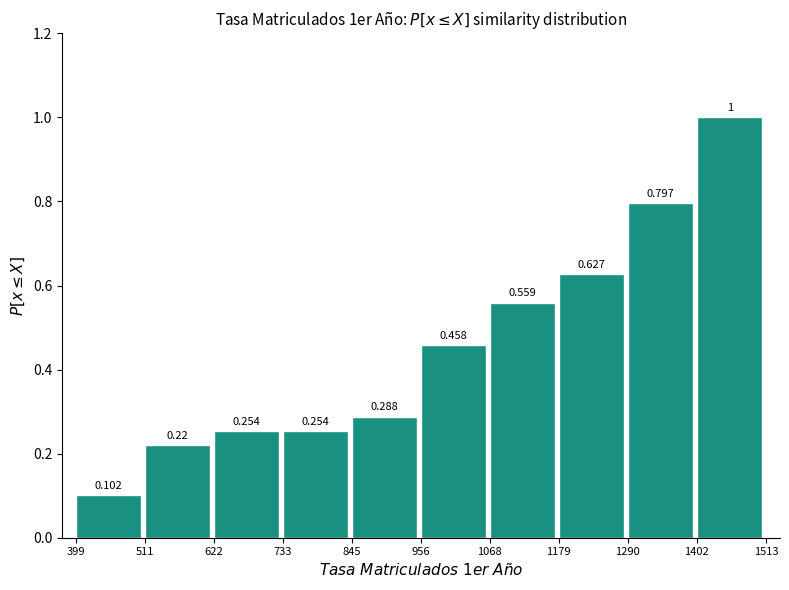

What is the height of the bar covering 1290 to 1402 on the x-axis?

0.797